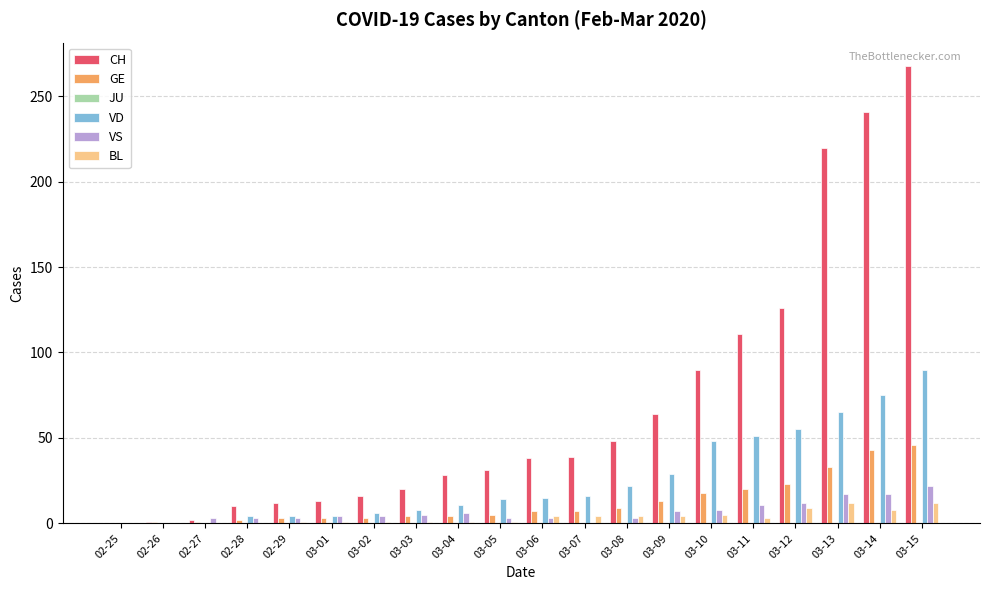

What is the sum of all BL values?

71